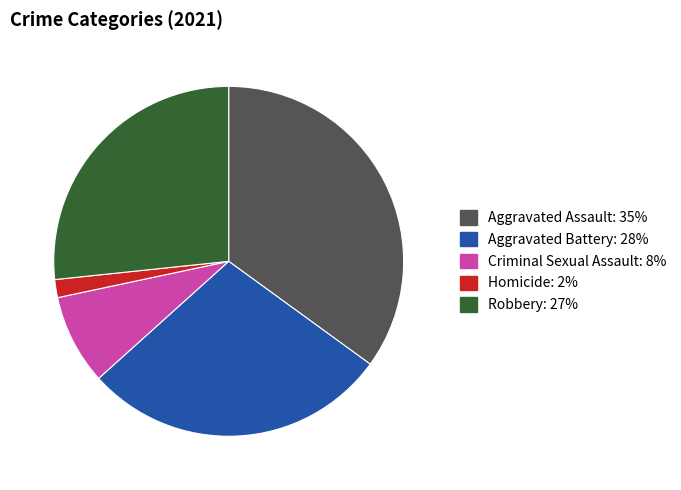

Rank the categories by value from highest to lowest.

Aggravated Assault, Aggravated Battery, Robbery, Criminal Sexual Assault, Homicide